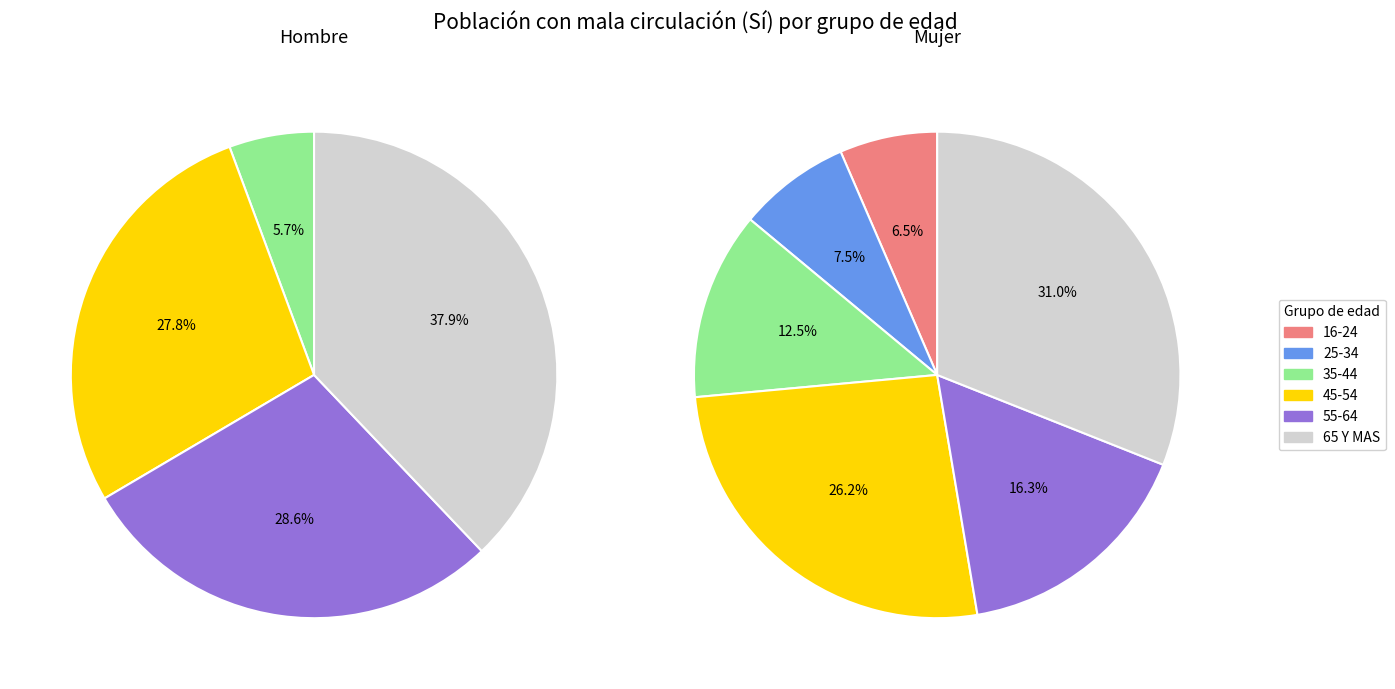

Does 55-64 account for over 50% of the chart?

No